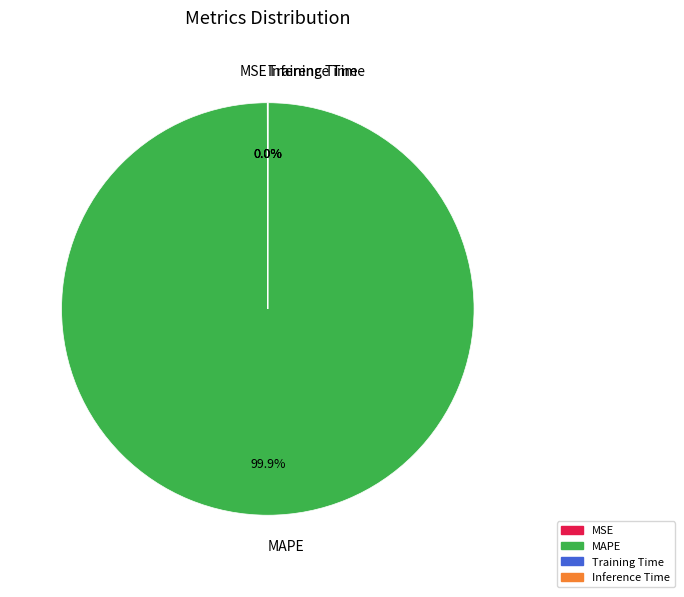

Which slice is the largest?

MAPE